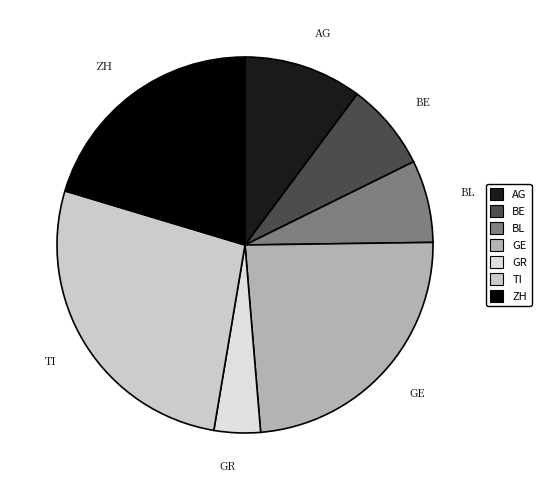

Which category has the smallest portion of the pie?

GR